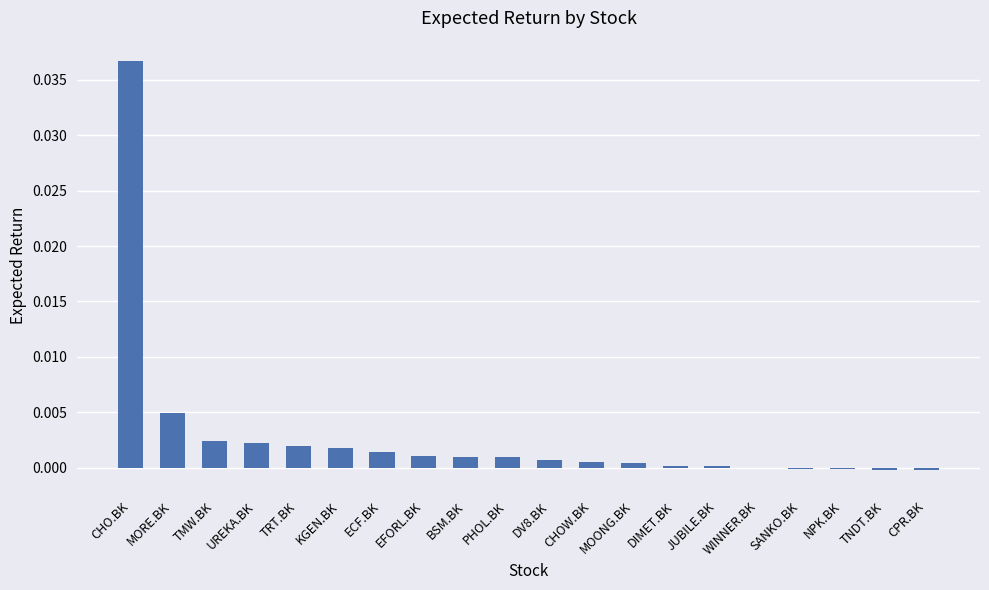

Which has a higher value, SANKO.BK or PHOL.BK?

PHOL.BK